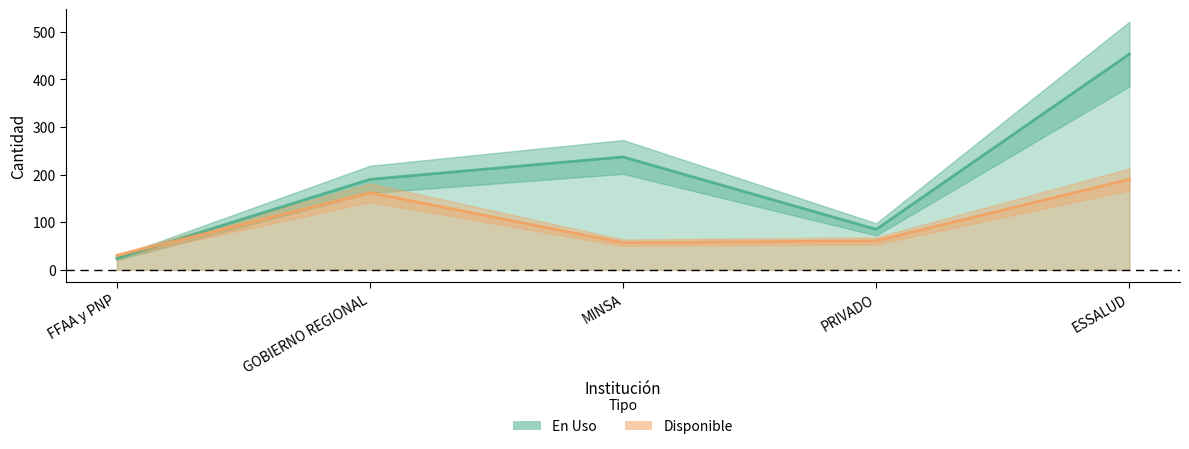

How many data points in Disponible are above 61?

2